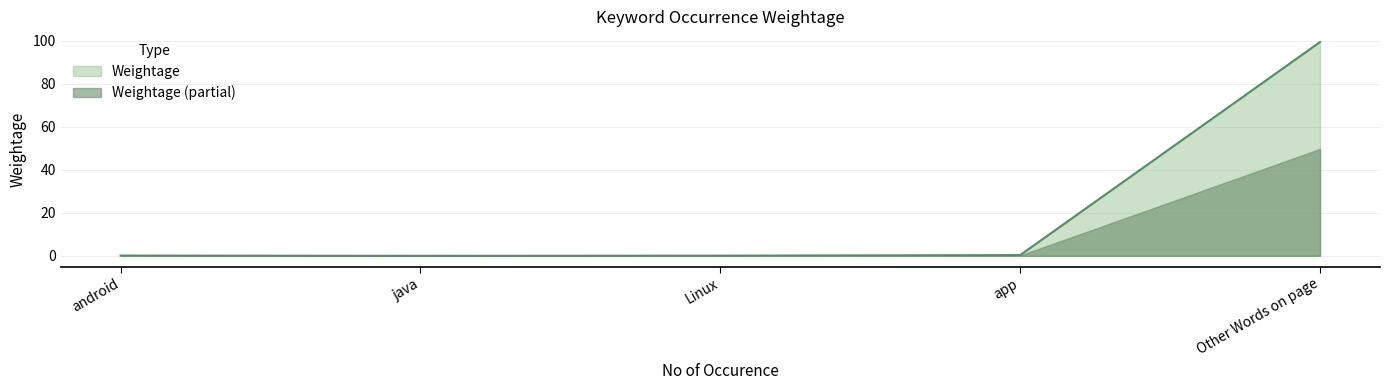

How many categories are shown in the chart?

5